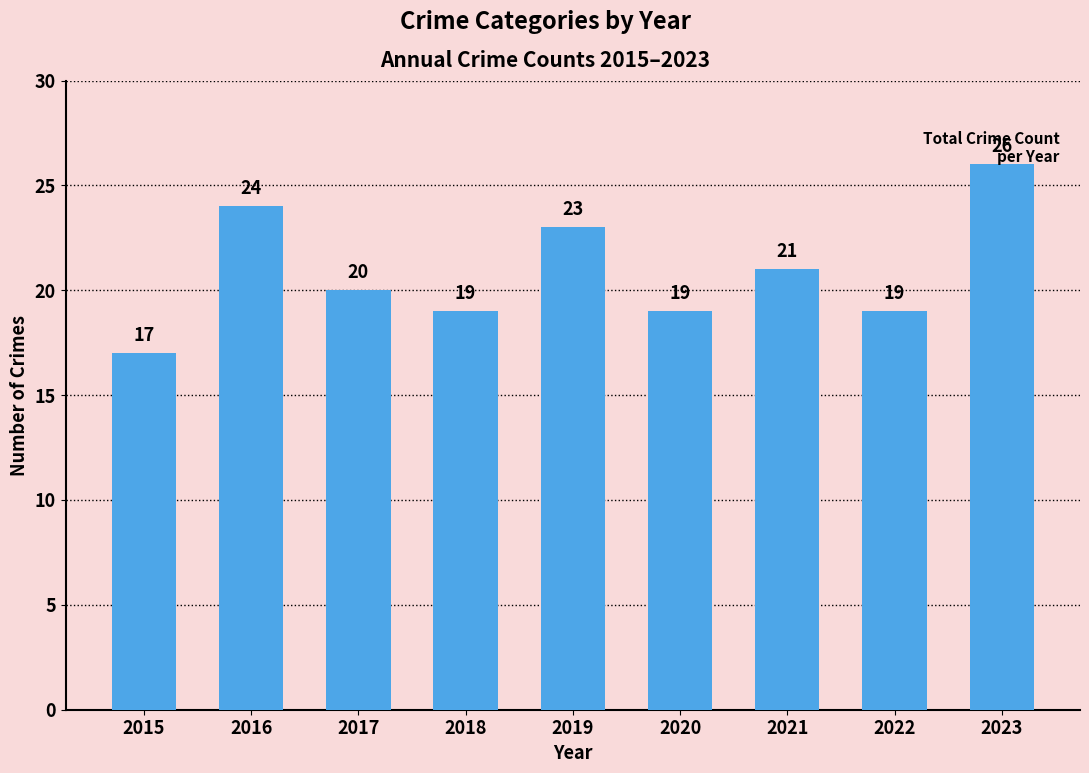

Approximately how many times larger is the value at 2021 compared to 2020?

1.1